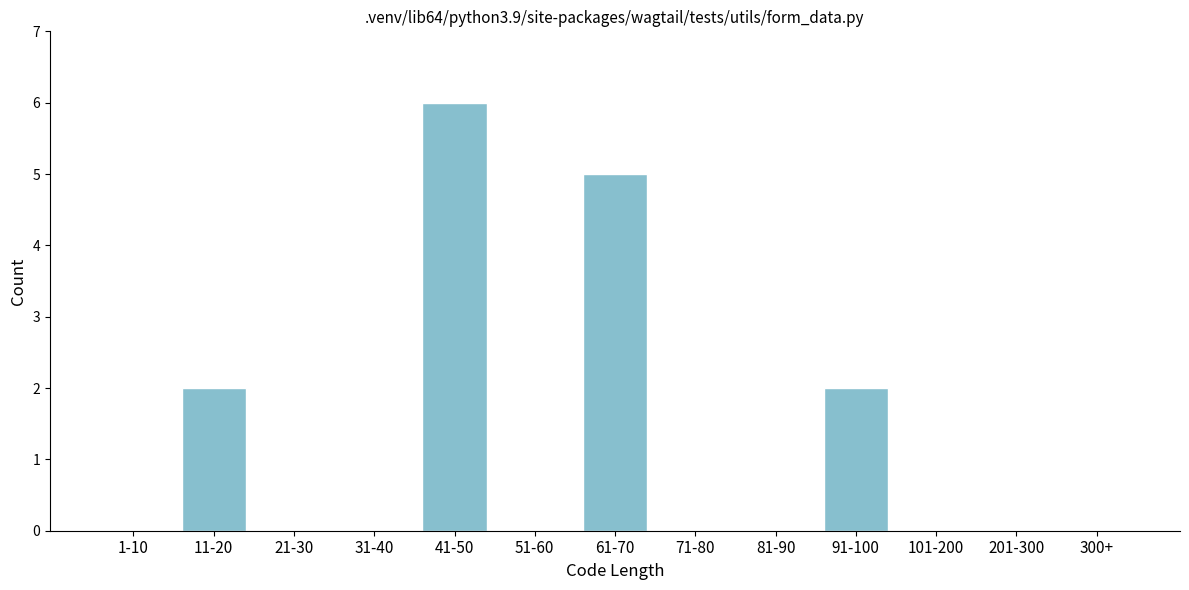

Reading left to right, transcribe all the data shown in this chart.

1-10=0	11-20=2	21-30=0	31-40=0	41-50=6	51-60=0	61-70=5	71-80=0	81-90=0	91-100=2	101-200=0	201-300=0	300+=0